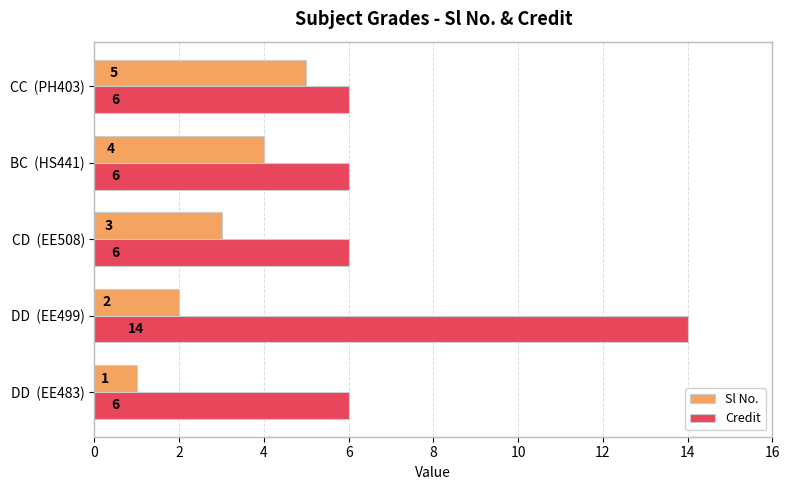

Which series has the largest range (max minus min)?

Credit